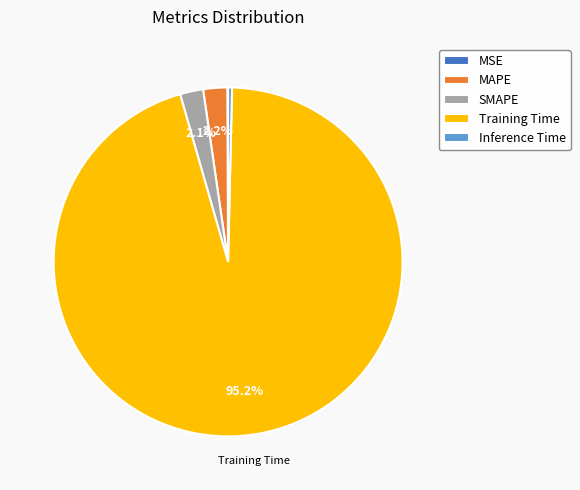

What is the majority slice?

Training Time